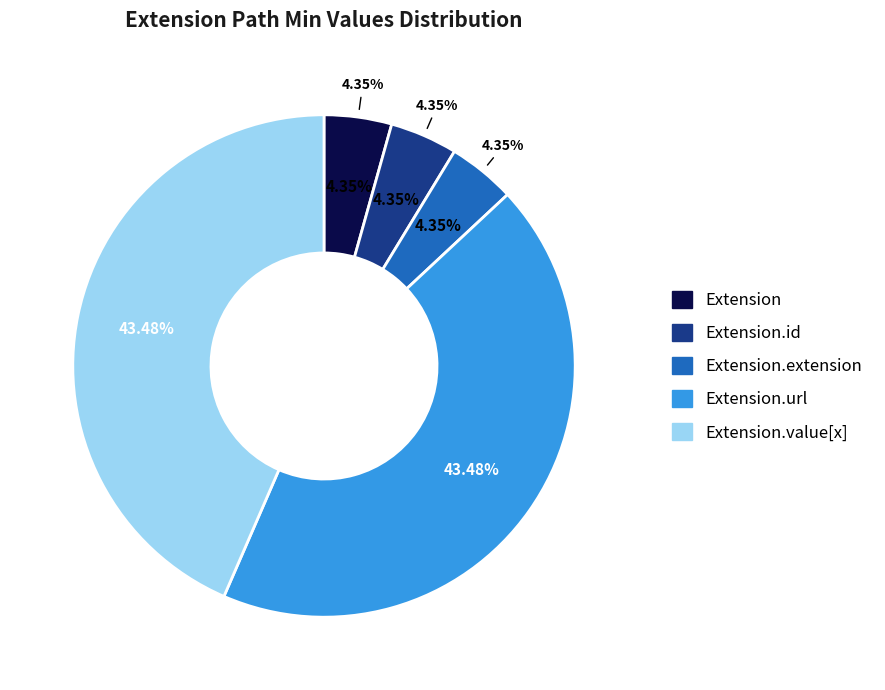

Is the sum of Extension.extension and Extension.value[x] greater than half?

No